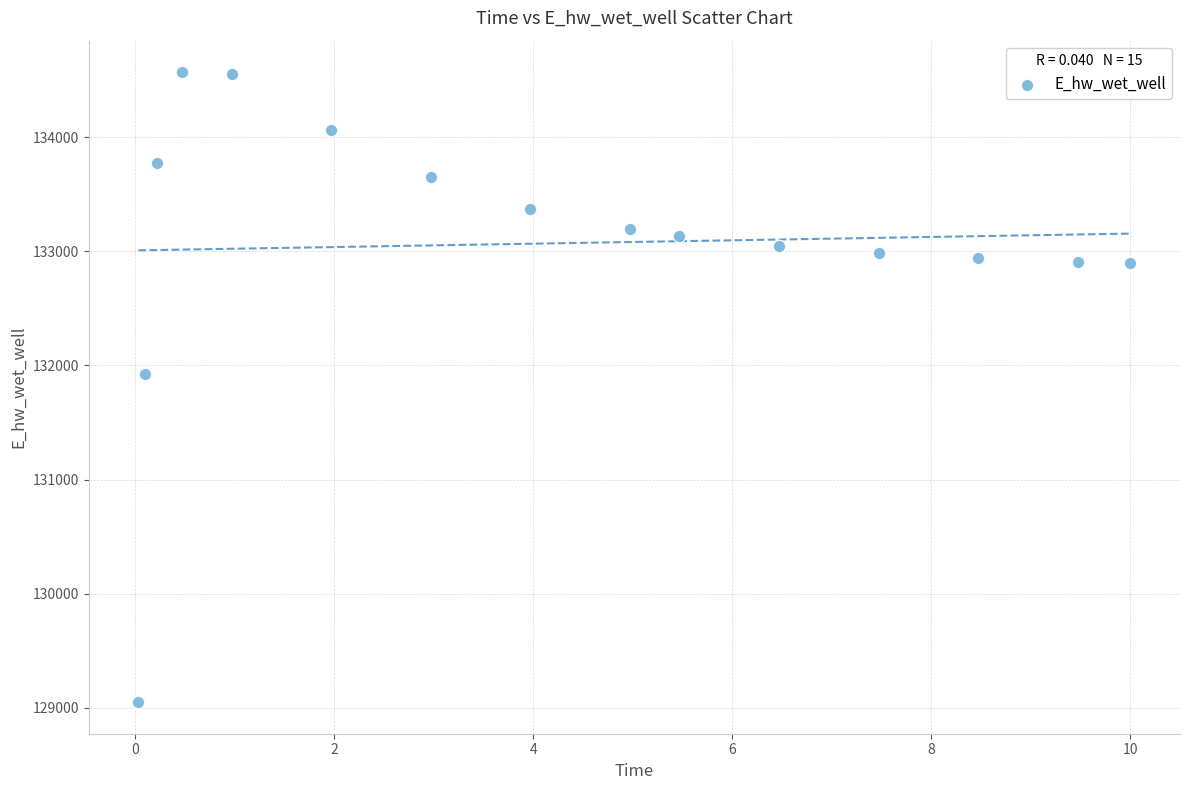

What Y value in the scatter plot is closest to 131809?

131928.9